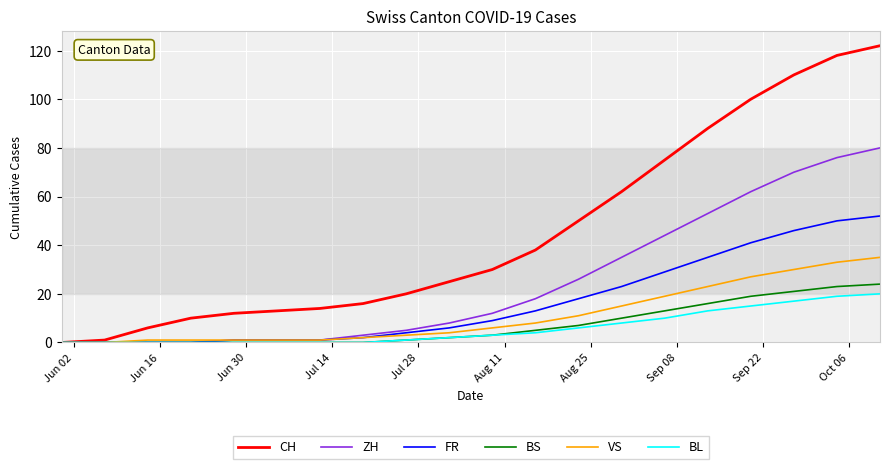

Which series has the widest spread of values?

CH